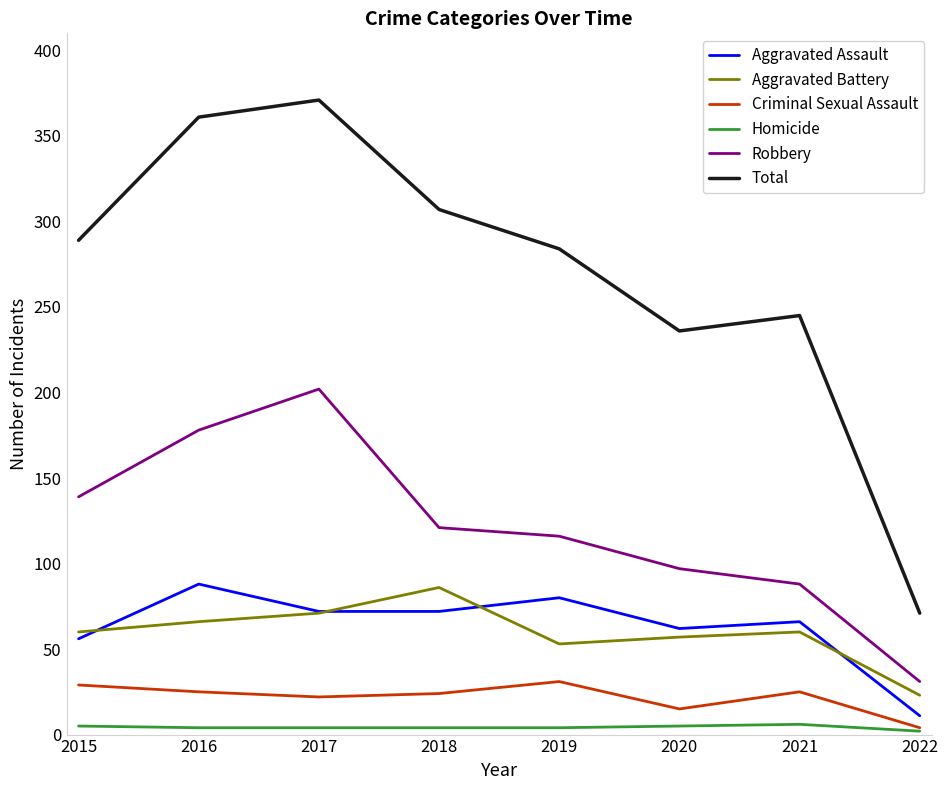

Rank the series at 2019 from lowest to highest value.

Homicide, Criminal Sexual Assault, Aggravated Battery, Aggravated Assault, Robbery, Total